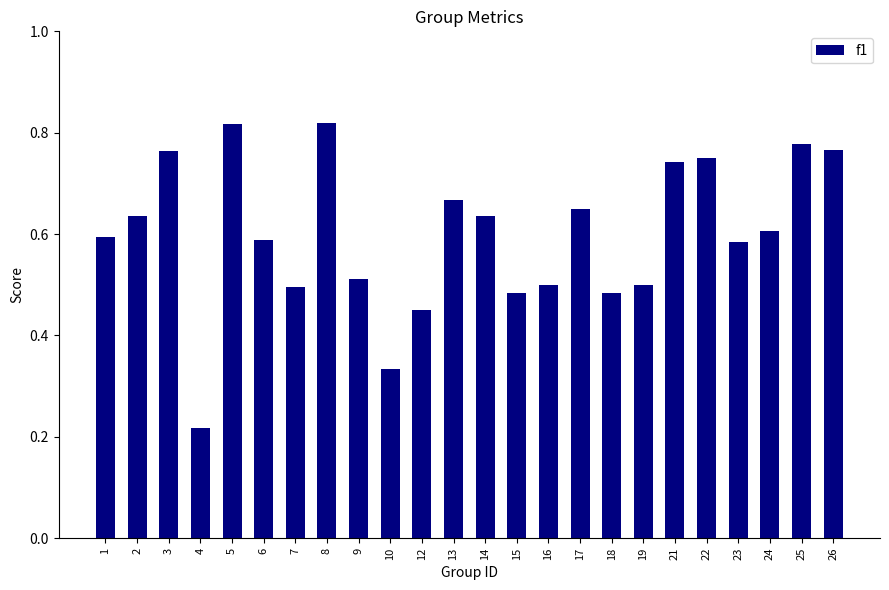

Which label corresponds to the smallest value in the chart?

4